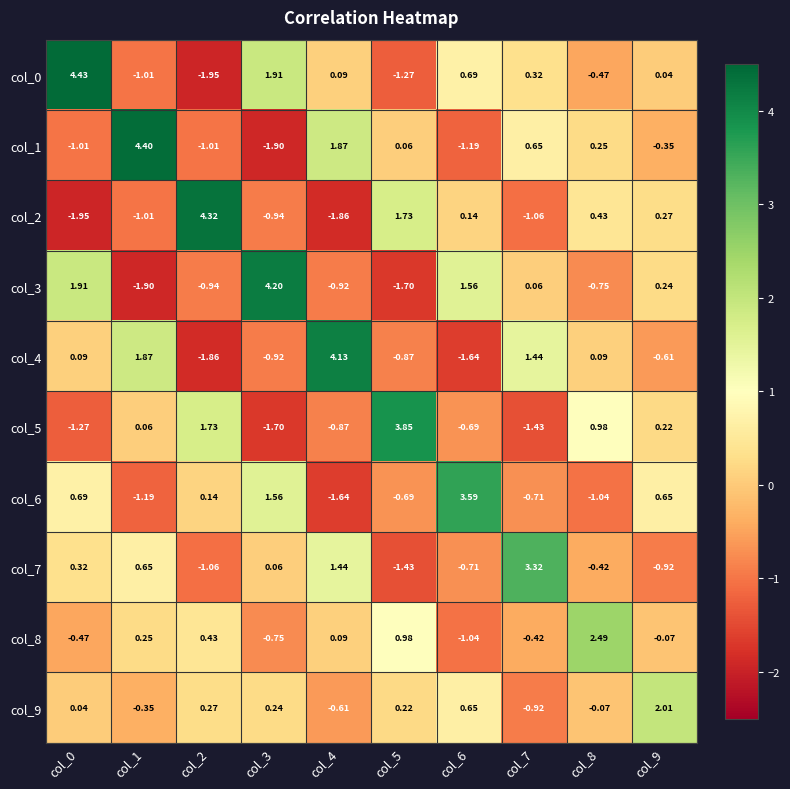

How many data points in col_9 are above 0?

6